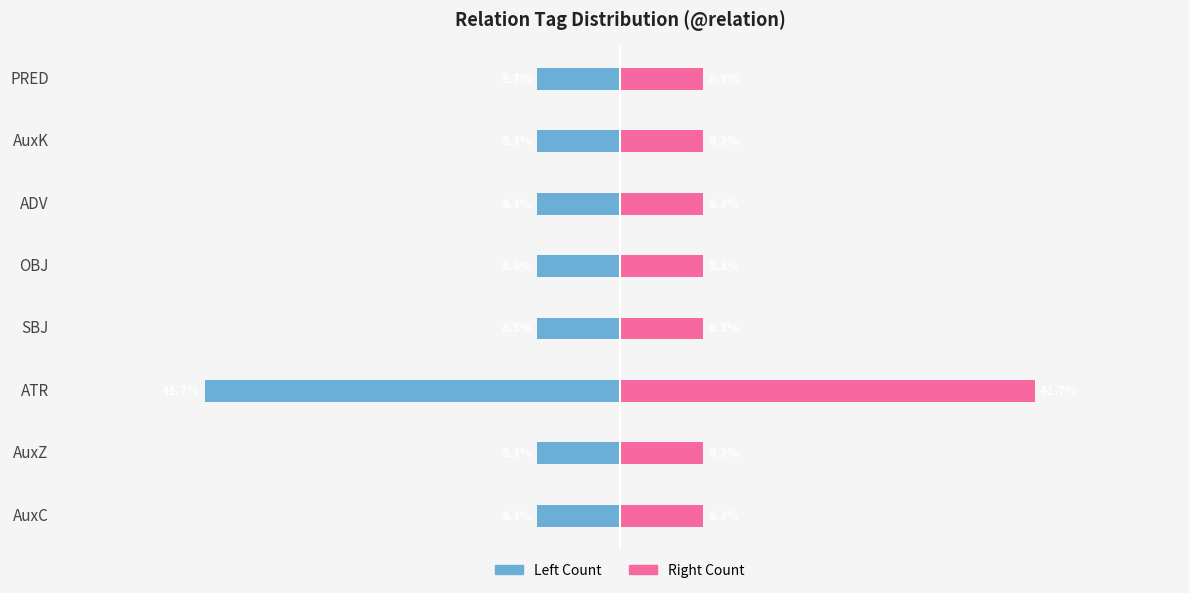

Are the bars grouped side by side (vs. stacked)?

Yes